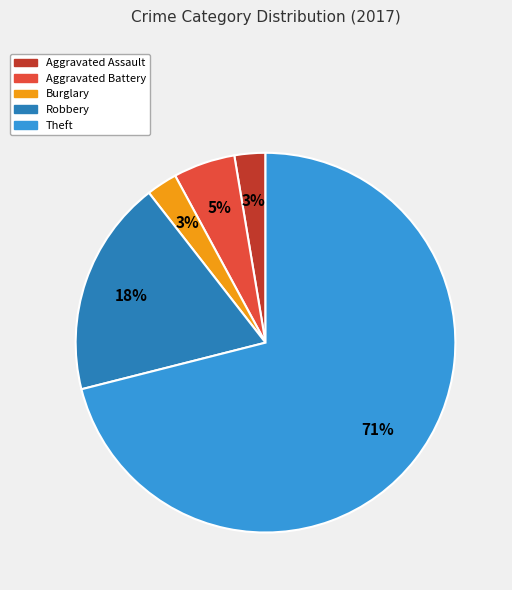

How many segments does this pie chart have?

5